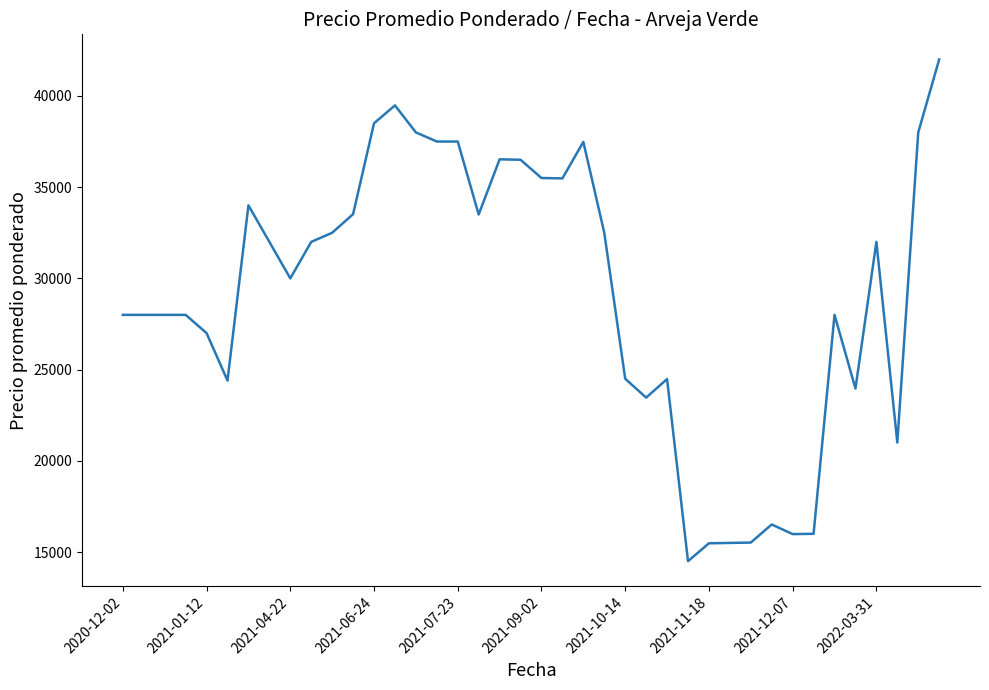

What is the greatest value displayed?

42000